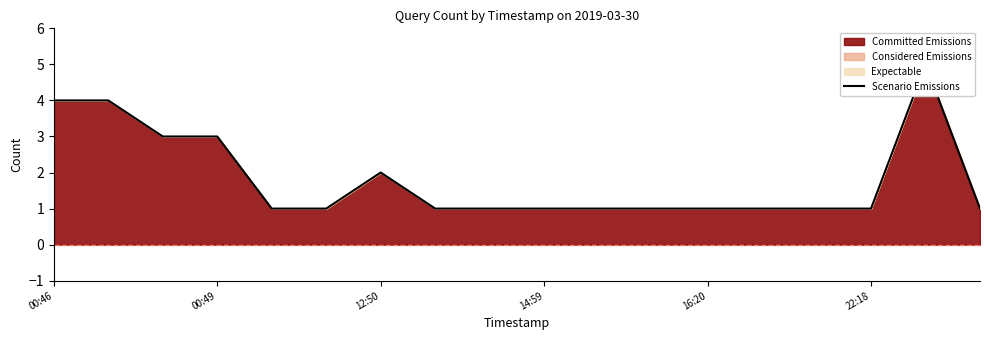

Does the chart have visible grid lines?

No